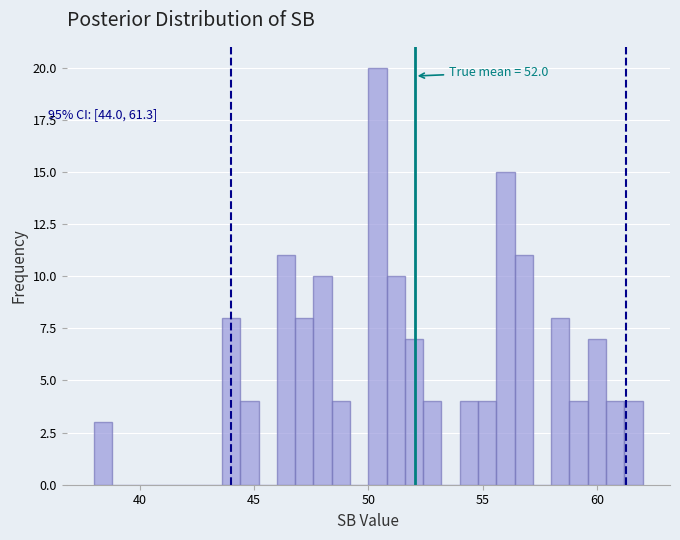

Read against the x-axis, roughly where is the centre of the tallest bar?

50.5